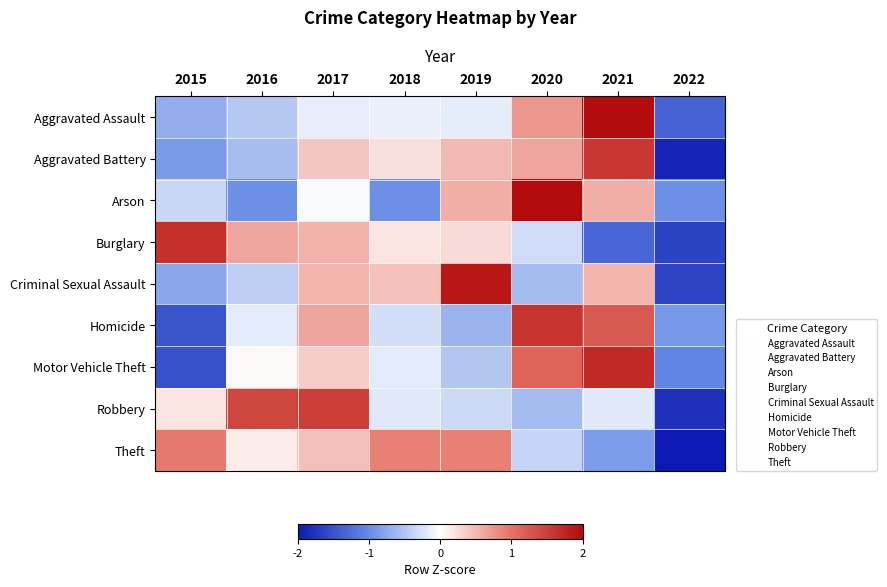

Reading right to left, transcribe all the data shown in this chart.

Aggravated Assault: 2022=-1.3	2021=2.2	2020=0.7	2019=-0.2	2018=-0.1	2017=-0.1	2016=-0.5	2015=-0.7
Aggravated Battery: 2022=-1.9	2021=1.6	2020=0.6	2019=0.5	2018=0.2	2017=0.4	2016=-0.6	2015=-0.9
Arson: 2022=-1.0	2021=0.6	2020=2.1	2019=0.6	2018=-1.0	2017=-0.0	2016=-1.0	2015=-0.3
Burglary: 2022=-1.6	2021=-1.3	2020=-0.3	2019=0.3	2018=0.2	2017=0.5	2016=0.6	2015=1.6
Criminal Sexual Assault: 2022=-1.6	2021=0.5	2020=-0.6	2019=1.9	2018=0.4	2017=0.5	2016=-0.4	2015=-0.8
Homicide: 2022=-0.9	2021=1.2	2020=1.6	2019=-0.6	2018=-0.3	2017=0.6	2016=-0.2	2015=-1.5
Motor Vehicle Theft: 2022=-1.1	2021=1.7	2020=1.1	2019=-0.5	2018=-0.2	2017=0.3	2016=0.0	2015=-1.5
Robbery: 2022=-1.8	2021=-0.2	2020=-0.6	2019=-0.3	2018=-0.2	2017=1.5	2016=1.4	2015=0.2
Theft: 2022=-2.1	2021=-0.9	2020=-0.4	2019=0.9	2018=0.9	2017=0.4	2016=0.1	2015=1.0